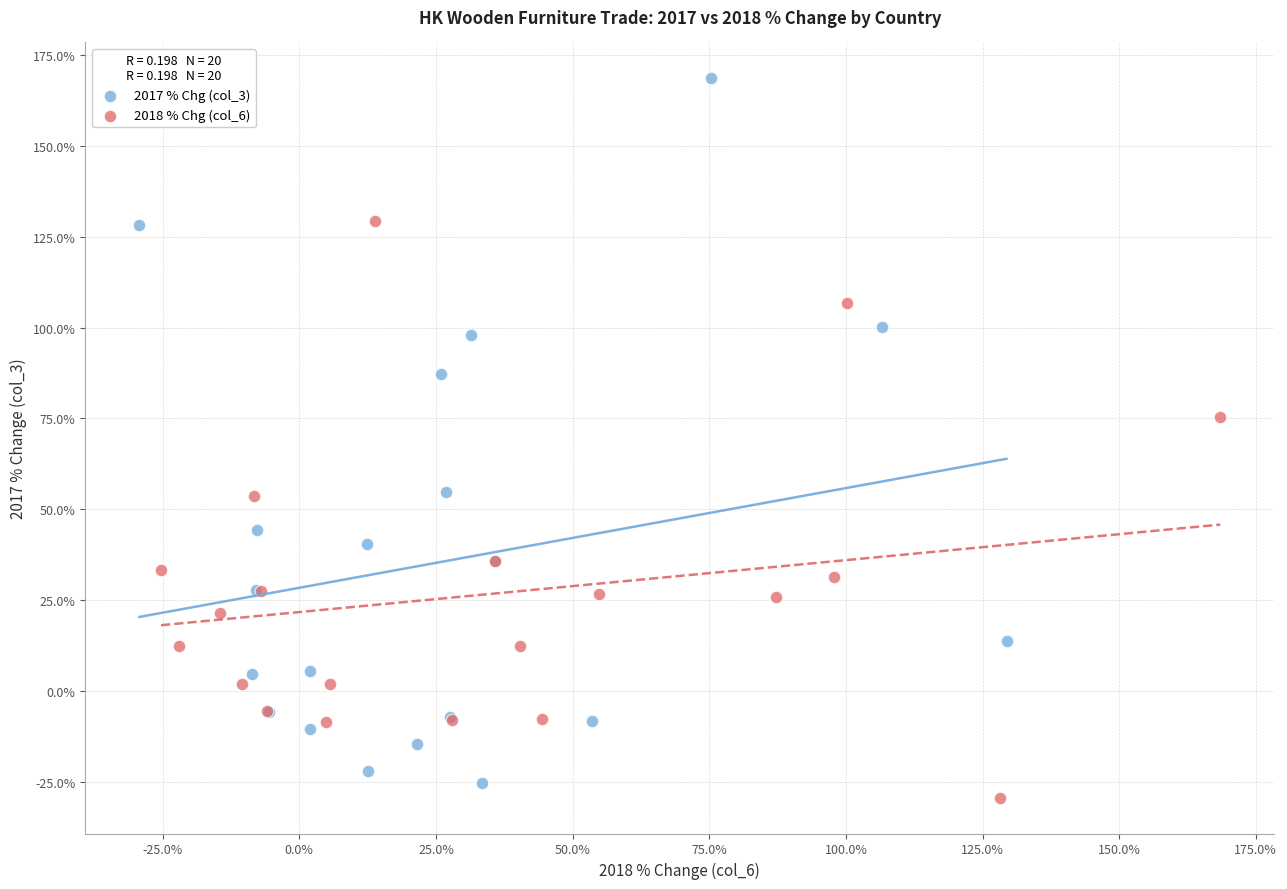

Which series has the widest spread of Y values?

2017 % Chg (col_3)